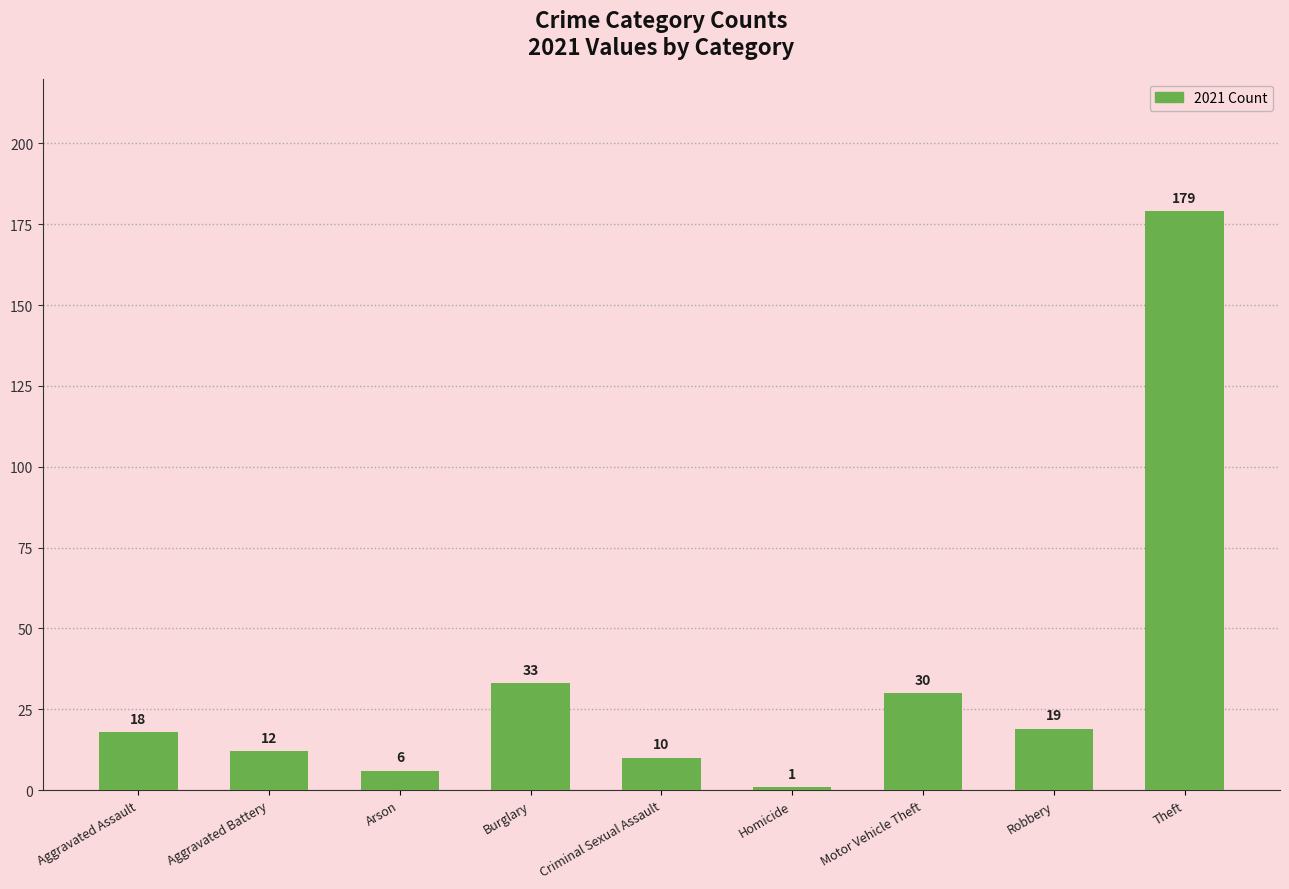

Reading left to right, list all the values displayed in this chart.

18	12	6	33	10	1	30	19	179